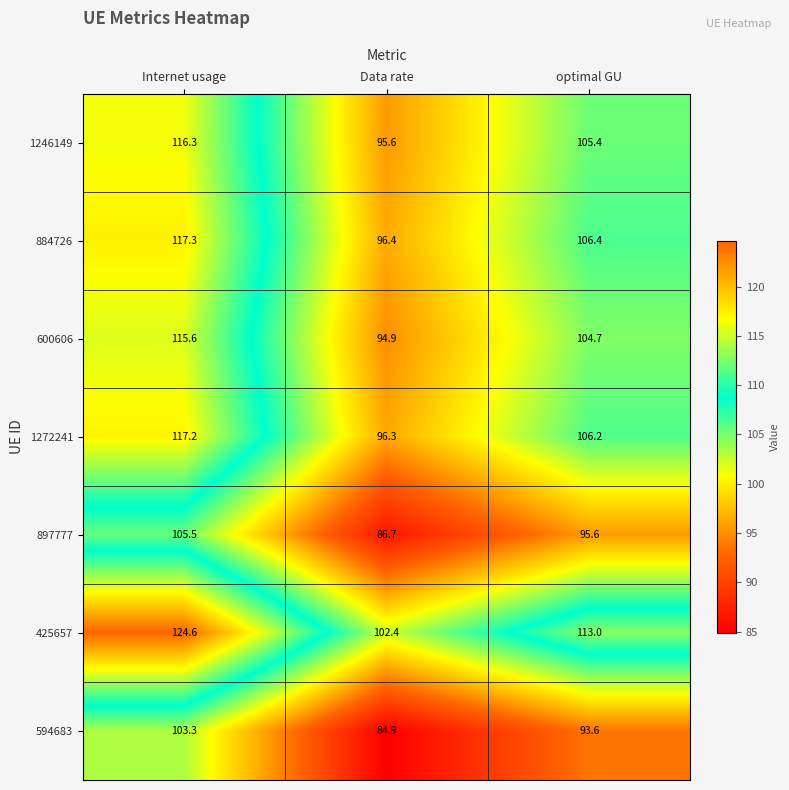

At how many categories does at least one series exceed 121?

1